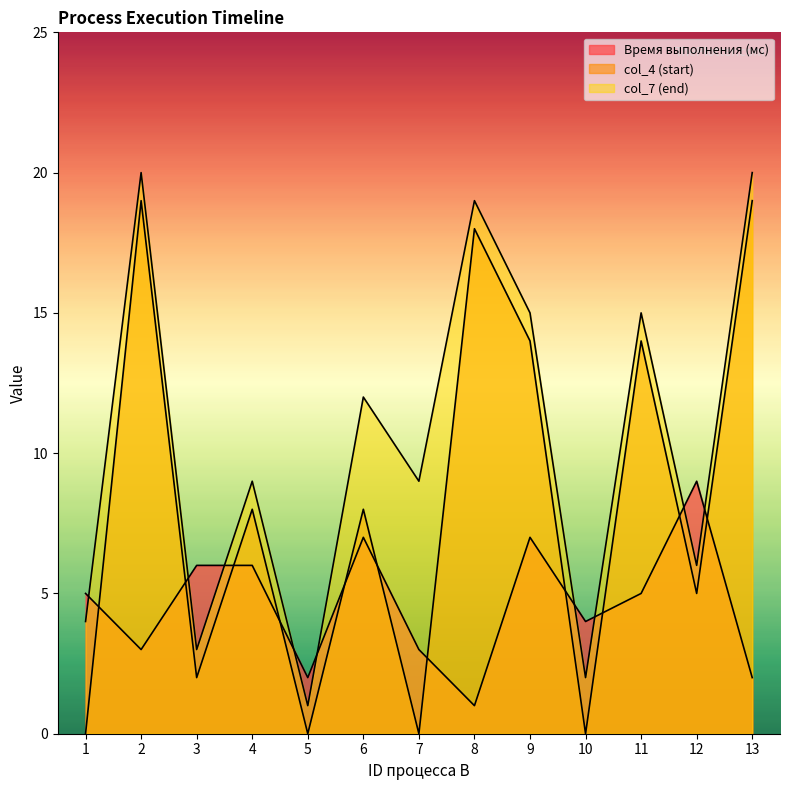

At which label does col_4 (start) reach its minimum?

1